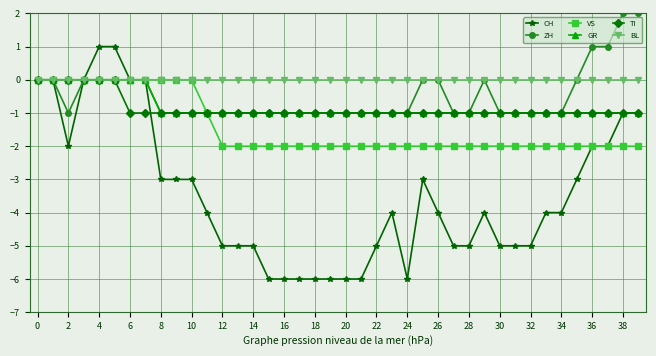

Which series has the largest range (max minus min)?

CH